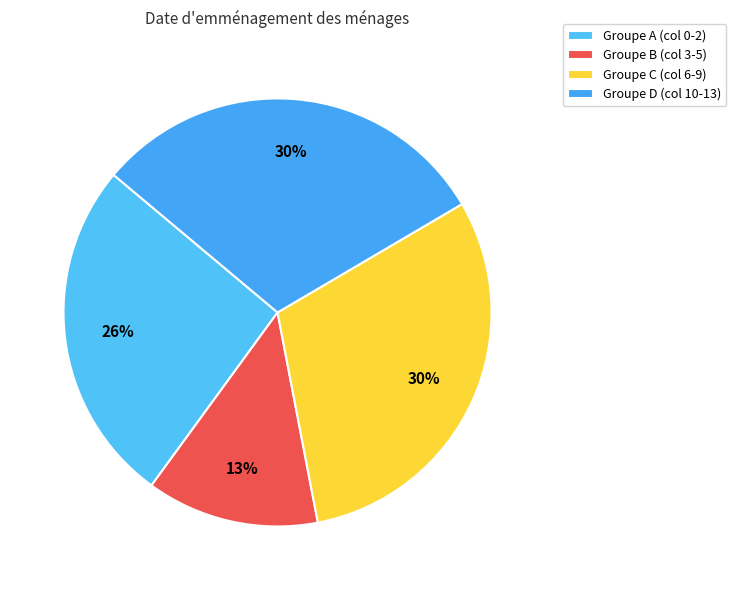

Which category has the smallest portion of the pie?

Groupe B (col 3-5)